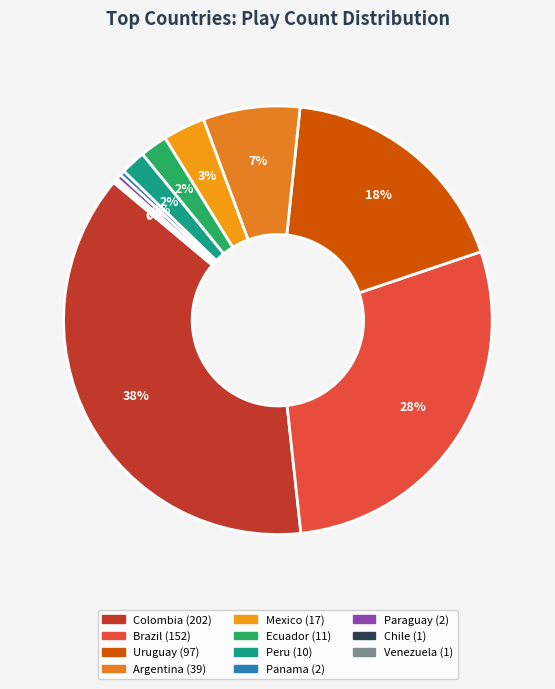

To the nearest percent, what portion does Peru represent?

2%